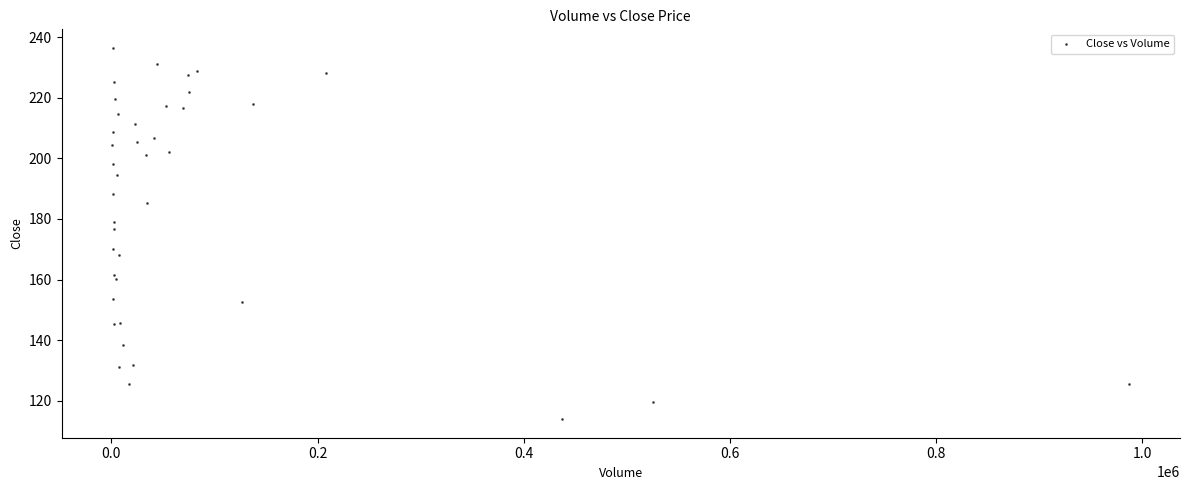

What Y value in the scatter plot is closest to 175?

176.5